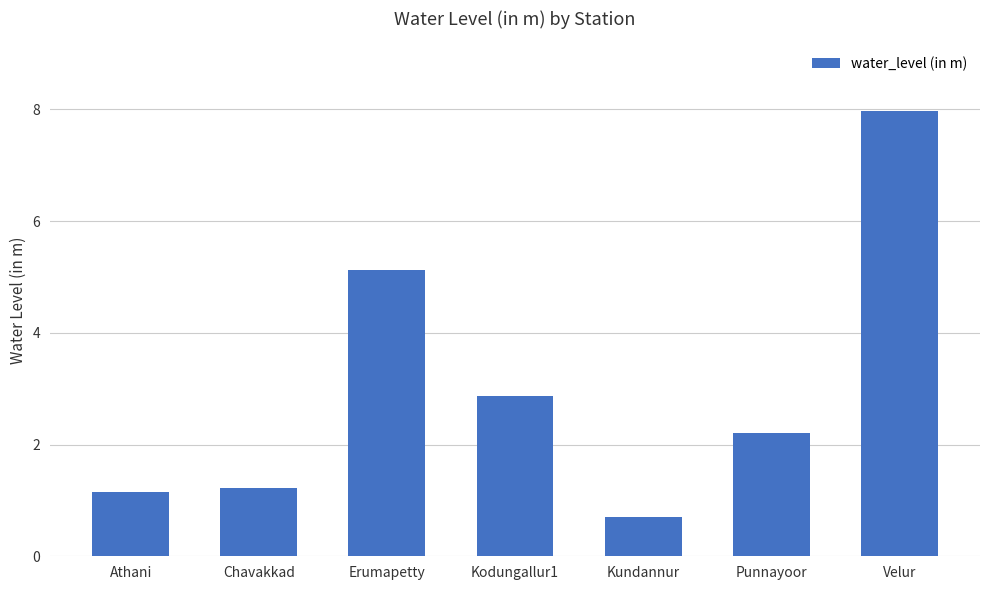

Is it true that the value at Athani is 1.1?

True